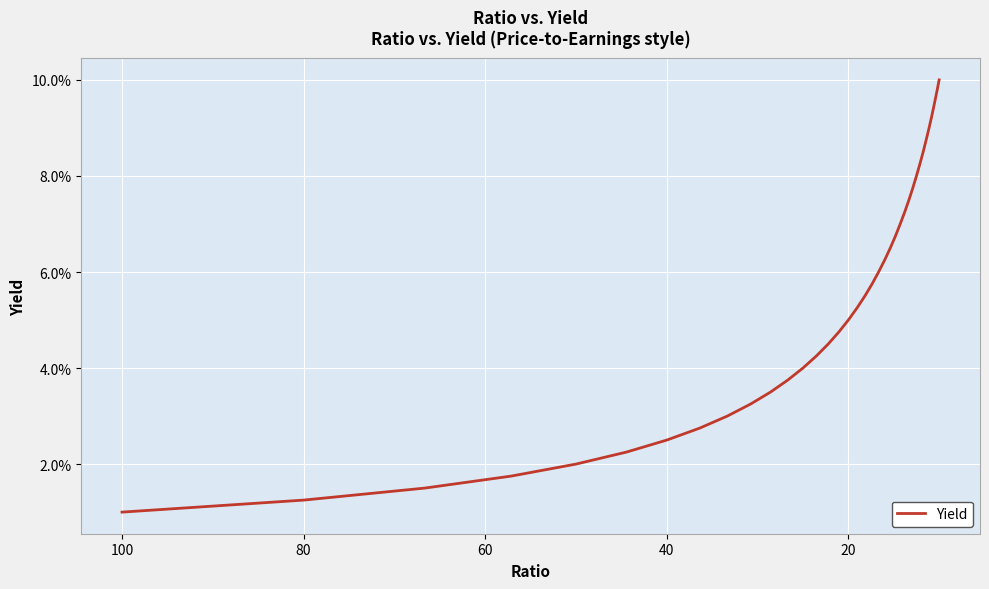

Is this an area chart (filled region under the line)?

No